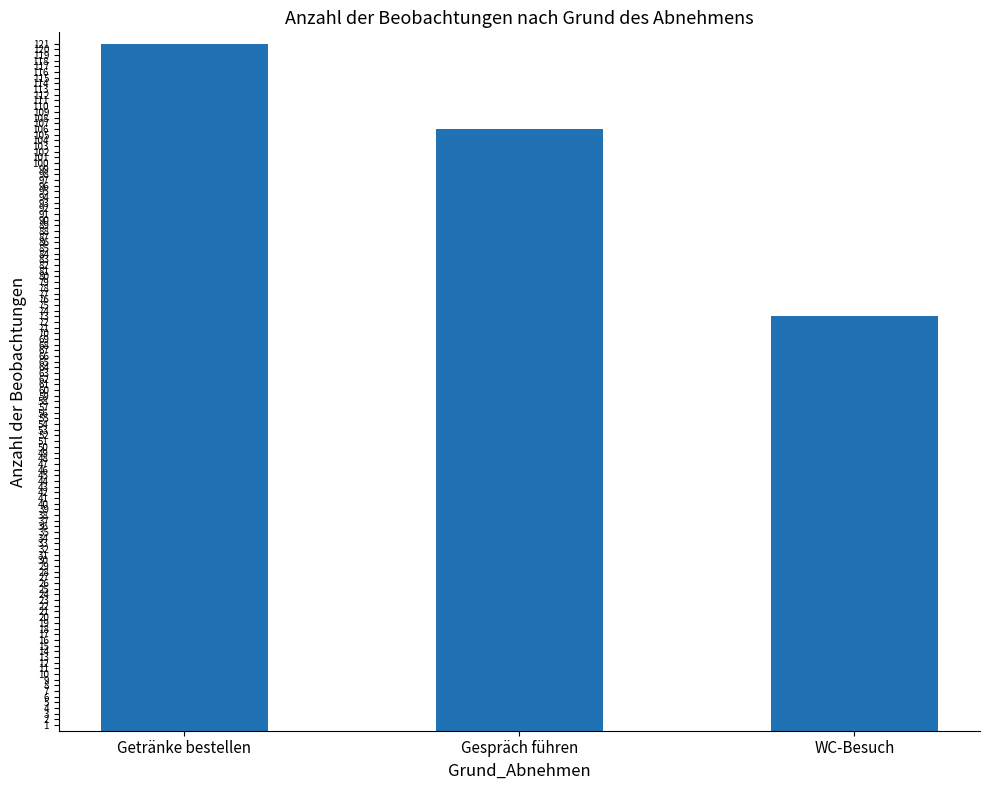

Reading left to right, extract all data points from this chart.

121	106	73